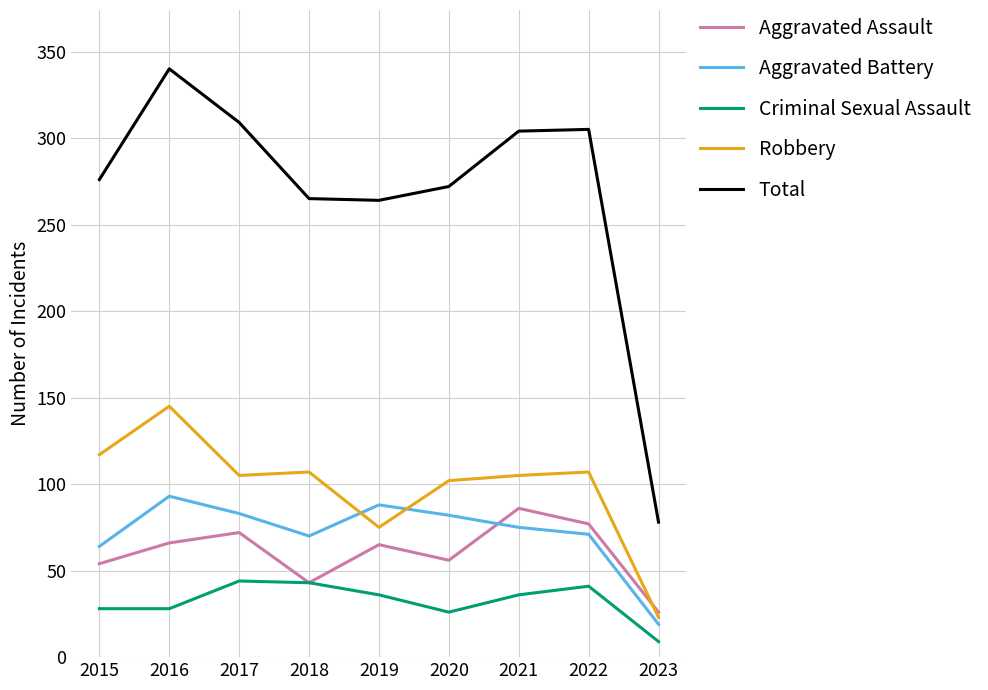

What are all the series names shown in the legend?

Aggravated Assault, Aggravated Battery, Criminal Sexual Assault, Robbery, Total